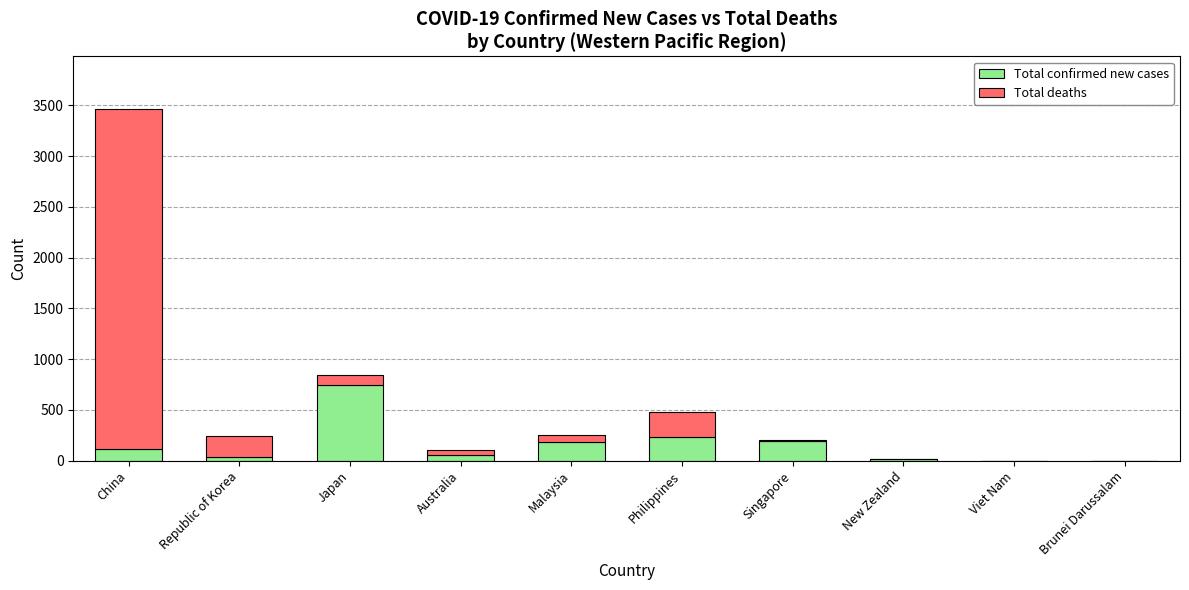

What is the highest value of the Total confirmed new cases series?

743